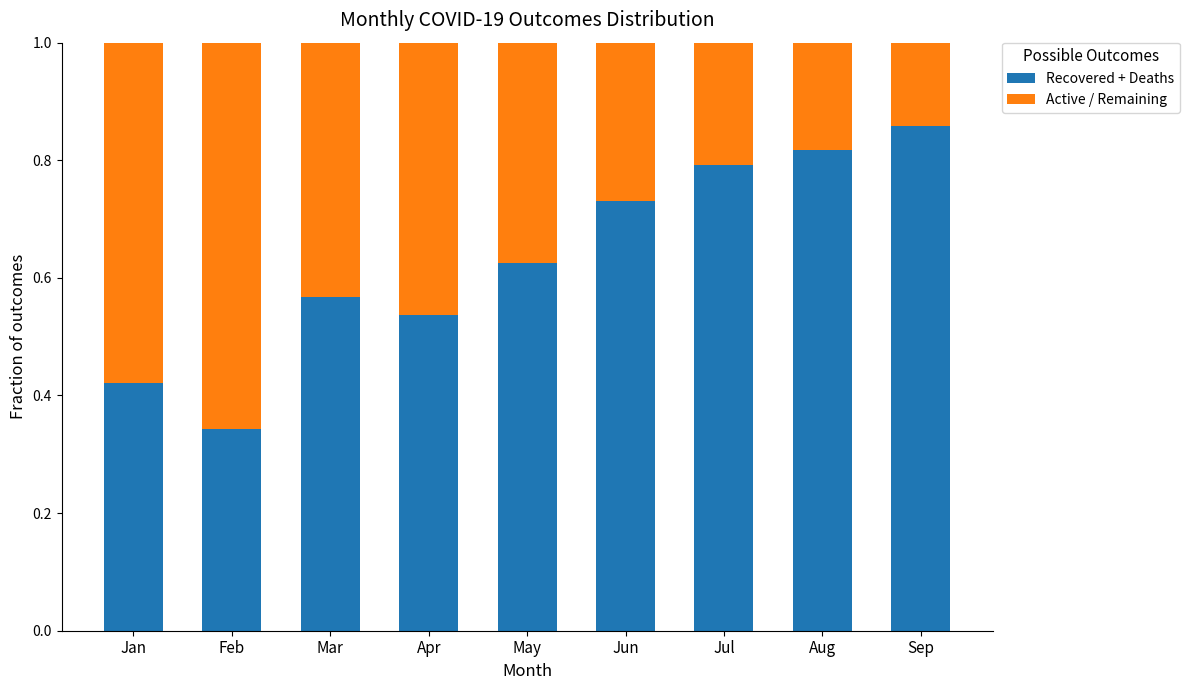

What is the total value across all series at Aug?

1.0